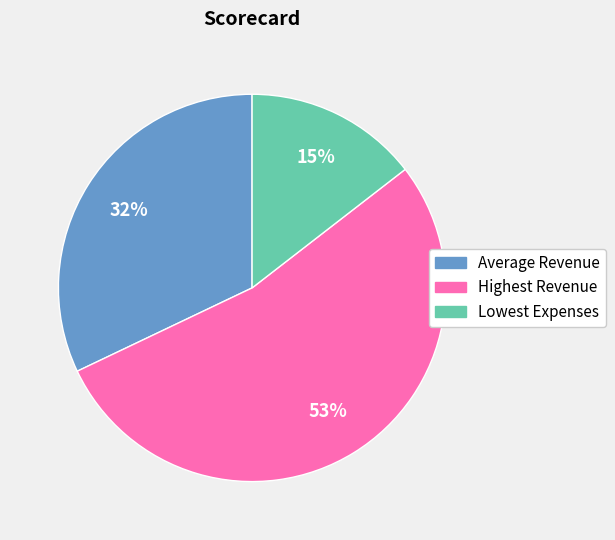

To the nearest percent, what portion does Lowest Expenses represent?

15%